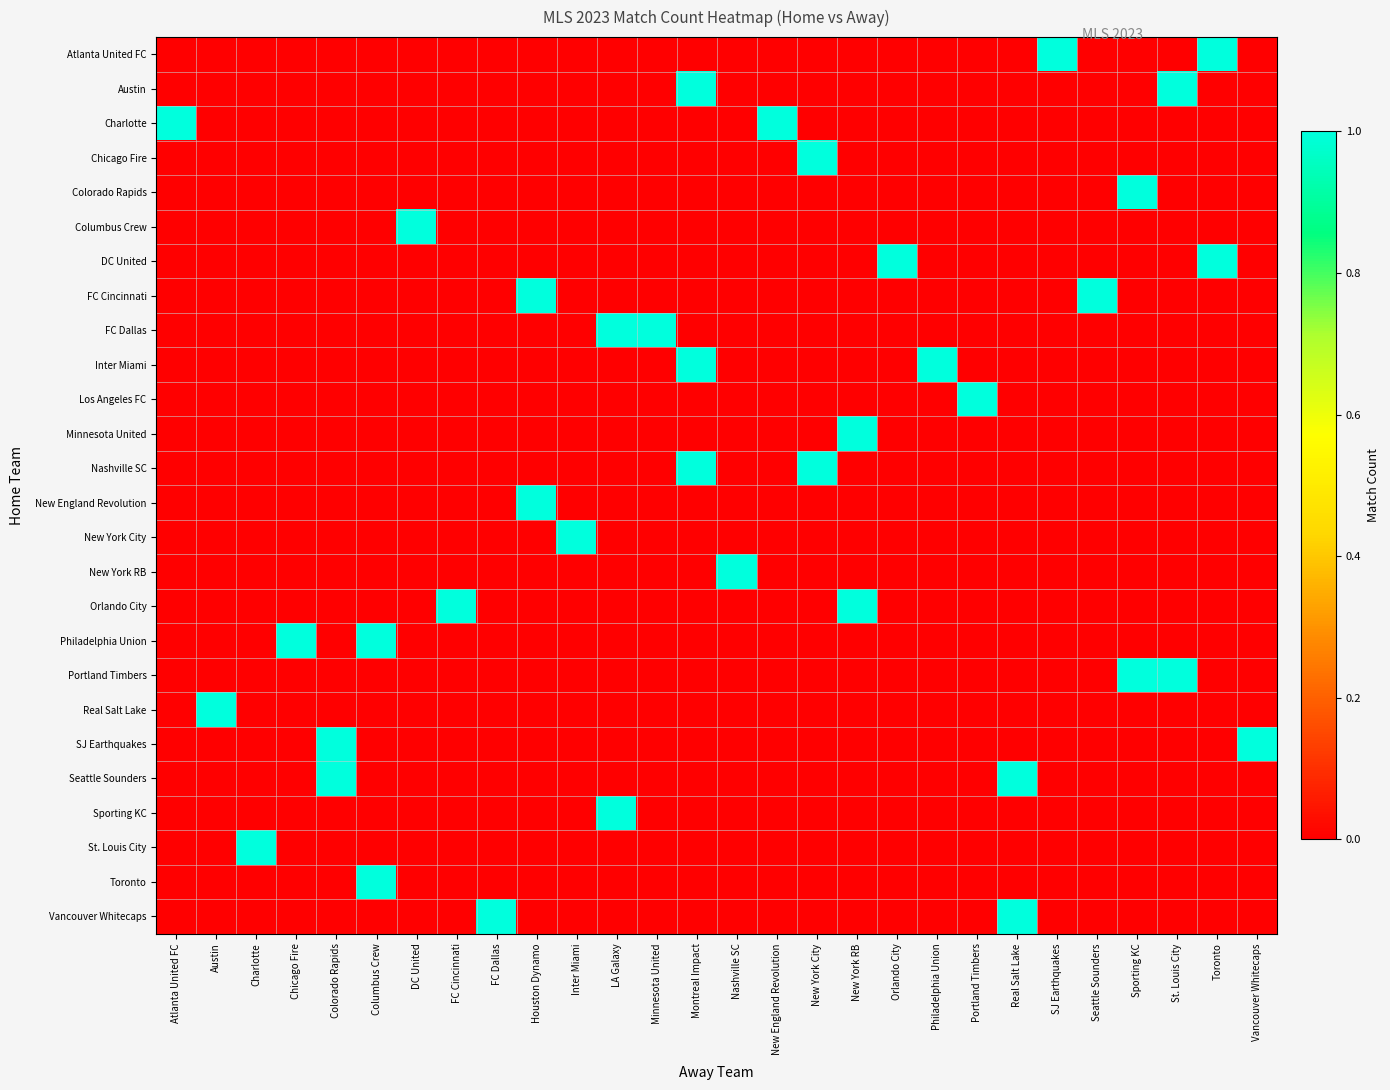

Reading left to right, what are all the values shown in this chart?

Atlanta United FC: Atlanta United FC=0	Austin=0	Charlotte=0	Chicago Fire=0	Colorado Rapids=0	Columbus Crew=0	DC United=0	FC Cincinnati=0	FC Dallas=0	Houston Dynamo=0	Inter Miami=0	LA Galaxy=0	Minnesota United=0	Montreal Impact=0	Nashville SC=0	New England Revolution=0	New York City=0	New York RB=0	Orlando City=0	Philadelphia Union=0	Portland Timbers=0	Real Salt Lake=0	SJ Earthquakes=1	Seattle Sounders=0	Sporting KC=0	St. Louis City=0	Toronto=1	Vancouver Whitecaps=0
Austin: Atlanta United FC=0	Austin=0	Charlotte=0	Chicago Fire=0	Colorado Rapids=0	Columbus Crew=0	DC United=0	FC Cincinnati=0	FC Dallas=0	Houston Dynamo=0	Inter Miami=0	LA Galaxy=0	Minnesota United=0	Montreal Impact=1	Nashville SC=0	New England Revolution=0	New York City=0	New York RB=0	Orlando City=0	Philadelphia Union=0	Portland Timbers=0	Real Salt Lake=0	SJ Earthquakes=0	Seattle Sounders=0	Sporting KC=0	St. Louis City=1	Toronto=0	Vancouver Whitecaps=0
Charlotte: Atlanta United FC=1	Austin=0	Charlotte=0	Chicago Fire=0	Colorado Rapids=0	Columbus Crew=0	DC United=0	FC Cincinnati=0	FC Dallas=0	Houston Dynamo=0	Inter Miami=0	LA Galaxy=0	Minnesota United=0	Montreal Impact=0	Nashville SC=0	New England Revolution=1	New York City=0	New York RB=0	Orlando City=0	Philadelphia Union=0	Portland Timbers=0	Real Salt Lake=0	SJ Earthquakes=0	Seattle Sounders=0	Sporting KC=0	St. Louis City=0	Toronto=0	Vancouver Whitecaps=0
Chicago Fire: Atlanta United FC=0	Austin=0	Charlotte=0	Chicago Fire=0	Colorado Rapids=0	Columbus Crew=0	DC United=0	FC Cincinnati=0	FC Dallas=0	Houston Dynamo=0	Inter Miami=0	LA Galaxy=0	Minnesota United=0	Montreal Impact=0	Nashville SC=0	New England Revolution=0	New York City=1	New York RB=0	Orlando City=0	Philadelphia Union=0	Portland Timbers=0	Real Salt Lake=0	SJ Earthquakes=0	Seattle Sounders=0	Sporting KC=0	St. Louis City=0	Toronto=0	Vancouver Whitecaps=0
Colorado Rapids: Atlanta United FC=0	Austin=0	Charlotte=0	Chicago Fire=0	Colorado Rapids=0	Columbus Crew=0	DC United=0	FC Cincinnati=0	FC Dallas=0	Houston Dynamo=0	Inter Miami=0	LA Galaxy=0	Minnesota United=0	Montreal Impact=0	Nashville SC=0	New England Revolution=0	New York City=0	New York RB=0	Orlando City=0	Philadelphia Union=0	Portland Timbers=0	Real Salt Lake=0	SJ Earthquakes=0	Seattle Sounders=0	Sporting KC=1	St. Louis City=0	Toronto=0	Vancouver Whitecaps=0
Columbus Crew: Atlanta United FC=0	Austin=0	Charlotte=0	Chicago Fire=0	Colorado Rapids=0	Columbus Crew=0	DC United=1	FC Cincinnati=0	FC Dallas=0	Houston Dynamo=0	Inter Miami=0	LA Galaxy=0	Minnesota United=0	Montreal Impact=0	Nashville SC=0	New England Revolution=0	New York City=0	New York RB=0	Orlando City=0	Philadelphia Union=0	Portland Timbers=0	Real Salt Lake=0	SJ Earthquakes=0	Seattle Sounders=0	Sporting KC=0	St. Louis City=0	Toronto=0	Vancouver Whitecaps=0
DC United: Atlanta United FC=0	Austin=0	Charlotte=0	Chicago Fire=0	Colorado Rapids=0	Columbus Crew=0	DC United=0	FC Cincinnati=0	FC Dallas=0	Houston Dynamo=0	Inter Miami=0	LA Galaxy=0	Minnesota United=0	Montreal Impact=0	Nashville SC=0	New England Revolution=0	New York City=0	New York RB=0	Orlando City=1	Philadelphia Union=0	Portland Timbers=0	Real Salt Lake=0	SJ Earthquakes=0	Seattle Sounders=0	Sporting KC=0	St. Louis City=0	Toronto=1	Vancouver Whitecaps=0
FC Cincinnati: Atlanta United FC=0	Austin=0	Charlotte=0	Chicago Fire=0	Colorado Rapids=0	Columbus Crew=0	DC United=0	FC Cincinnati=0	FC Dallas=0	Houston Dynamo=1	Inter Miami=0	LA Galaxy=0	Minnesota United=0	Montreal Impact=0	Nashville SC=0	New England Revolution=0	New York City=0	New York RB=0	Orlando City=0	Philadelphia Union=0	Portland Timbers=0	Real Salt Lake=0	SJ Earthquakes=0	Seattle Sounders=1	Sporting KC=0	St. Louis City=0	Toronto=0	Vancouver Whitecaps=0
FC Dallas: Atlanta United FC=0	Austin=0	Charlotte=0	Chicago Fire=0	Colorado Rapids=0	Columbus Crew=0	DC United=0	FC Cincinnati=0	FC Dallas=0	Houston Dynamo=0	Inter Miami=0	LA Galaxy=1	Minnesota United=1	Montreal Impact=0	Nashville SC=0	New England Revolution=0	New York City=0	New York RB=0	Orlando City=0	Philadelphia Union=0	Portland Timbers=0	Real Salt Lake=0	SJ Earthquakes=0	Seattle Sounders=0	Sporting KC=0	St. Louis City=0	Toronto=0	Vancouver Whitecaps=0
Inter Miami: Atlanta United FC=0	Austin=0	Charlotte=0	Chicago Fire=0	Colorado Rapids=0	Columbus Crew=0	DC United=0	FC Cincinnati=0	FC Dallas=0	Houston Dynamo=0	Inter Miami=0	LA Galaxy=0	Minnesota United=0	Montreal Impact=1	Nashville SC=0	New England Revolution=0	New York City=0	New York RB=0	Orlando City=0	Philadelphia Union=1	Portland Timbers=0	Real Salt Lake=0	SJ Earthquakes=0	Seattle Sounders=0	Sporting KC=0	St. Louis City=0	Toronto=0	Vancouver Whitecaps=0
Los Angeles FC: Atlanta United FC=0	Austin=0	Charlotte=0	Chicago Fire=0	Colorado Rapids=0	Columbus Crew=0	DC United=0	FC Cincinnati=0	FC Dallas=0	Houston Dynamo=0	Inter Miami=0	LA Galaxy=0	Minnesota United=0	Montreal Impact=0	Nashville SC=0	New England Revolution=0	New York City=0	New York RB=0	Orlando City=0	Philadelphia Union=0	Portland Timbers=1	Real Salt Lake=0	SJ Earthquakes=0	Seattle Sounders=0	Sporting KC=0	St. Louis City=0	Toronto=0	Vancouver Whitecaps=0
Minnesota United: Atlanta United FC=0	Austin=0	Charlotte=0	Chicago Fire=0	Colorado Rapids=0	Columbus Crew=0	DC United=0	FC Cincinnati=0	FC Dallas=0	Houston Dynamo=0	Inter Miami=0	LA Galaxy=0	Minnesota United=0	Montreal Impact=0	Nashville SC=0	New England Revolution=0	New York City=0	New York RB=1	Orlando City=0	Philadelphia Union=0	Portland Timbers=0	Real Salt Lake=0	SJ Earthquakes=0	Seattle Sounders=0	Sporting KC=0	St. Louis City=0	Toronto=0	Vancouver Whitecaps=0
Nashville SC: Atlanta United FC=0	Austin=0	Charlotte=0	Chicago Fire=0	Colorado Rapids=0	Columbus Crew=0	DC United=0	FC Cincinnati=0	FC Dallas=0	Houston Dynamo=0	Inter Miami=0	LA Galaxy=0	Minnesota United=0	Montreal Impact=1	Nashville SC=0	New England Revolution=0	New York City=1	New York RB=0	Orlando City=0	Philadelphia Union=0	Portland Timbers=0	Real Salt Lake=0	SJ Earthquakes=0	Seattle Sounders=0	Sporting KC=0	St. Louis City=0	Toronto=0	Vancouver Whitecaps=0
New England Revolution: Atlanta United FC=0	Austin=0	Charlotte=0	Chicago Fire=0	Colorado Rapids=0	Columbus Crew=0	DC United=0	FC Cincinnati=0	FC Dallas=0	Houston Dynamo=1	Inter Miami=0	LA Galaxy=0	Minnesota United=0	Montreal Impact=0	Nashville SC=0	New England Revolution=0	New York City=0	New York RB=0	Orlando City=0	Philadelphia Union=0	Portland Timbers=0	Real Salt Lake=0	SJ Earthquakes=0	Seattle Sounders=0	Sporting KC=0	St. Louis City=0	Toronto=0	Vancouver Whitecaps=0
New York City: Atlanta United FC=0	Austin=0	Charlotte=0	Chicago Fire=0	Colorado Rapids=0	Columbus Crew=0	DC United=0	FC Cincinnati=0	FC Dallas=0	Houston Dynamo=0	Inter Miami=1	LA Galaxy=0	Minnesota United=0	Montreal Impact=0	Nashville SC=0	New England Revolution=0	New York City=0	New York RB=0	Orlando City=0	Philadelphia Union=0	Portland Timbers=0	Real Salt Lake=0	SJ Earthquakes=0	Seattle Sounders=0	Sporting KC=0	St. Louis City=0	Toronto=0	Vancouver Whitecaps=0
New York RB: Atlanta United FC=0	Austin=0	Charlotte=0	Chicago Fire=0	Colorado Rapids=0	Columbus Crew=0	DC United=0	FC Cincinnati=0	FC Dallas=0	Houston Dynamo=0	Inter Miami=0	LA Galaxy=0	Minnesota United=0	Montreal Impact=0	Nashville SC=1	New England Revolution=0	New York City=0	New York RB=0	Orlando City=0	Philadelphia Union=0	Portland Timbers=0	Real Salt Lake=0	SJ Earthquakes=0	Seattle Sounders=0	Sporting KC=0	St. Louis City=0	Toronto=0	Vancouver Whitecaps=0
Orlando City: Atlanta United FC=0	Austin=0	Charlotte=0	Chicago Fire=0	Colorado Rapids=0	Columbus Crew=0	DC United=0	FC Cincinnati=1	FC Dallas=0	Houston Dynamo=0	Inter Miami=0	LA Galaxy=0	Minnesota United=0	Montreal Impact=0	Nashville SC=0	New England Revolution=0	New York City=0	New York RB=1	Orlando City=0	Philadelphia Union=0	Portland Timbers=0	Real Salt Lake=0	SJ Earthquakes=0	Seattle Sounders=0	Sporting KC=0	St. Louis City=0	Toronto=0	Vancouver Whitecaps=0
Philadelphia Union: Atlanta United FC=0	Austin=0	Charlotte=0	Chicago Fire=1	Colorado Rapids=0	Columbus Crew=1	DC United=0	FC Cincinnati=0	FC Dallas=0	Houston Dynamo=0	Inter Miami=0	LA Galaxy=0	Minnesota United=0	Montreal Impact=0	Nashville SC=0	New England Revolution=0	New York City=0	New York RB=0	Orlando City=0	Philadelphia Union=0	Portland Timbers=0	Real Salt Lake=0	SJ Earthquakes=0	Seattle Sounders=0	Sporting KC=0	St. Louis City=0	Toronto=0	Vancouver Whitecaps=0
Portland Timbers: Atlanta United FC=0	Austin=0	Charlotte=0	Chicago Fire=0	Colorado Rapids=0	Columbus Crew=0	DC United=0	FC Cincinnati=0	FC Dallas=0	Houston Dynamo=0	Inter Miami=0	LA Galaxy=0	Minnesota United=0	Montreal Impact=0	Nashville SC=0	New England Revolution=0	New York City=0	New York RB=0	Orlando City=0	Philadelphia Union=0	Portland Timbers=0	Real Salt Lake=0	SJ Earthquakes=0	Seattle Sounders=0	Sporting KC=1	St. Louis City=1	Toronto=0	Vancouver Whitecaps=0
Real Salt Lake: Atlanta United FC=0	Austin=1	Charlotte=0	Chicago Fire=0	Colorado Rapids=0	Columbus Crew=0	DC United=0	FC Cincinnati=0	FC Dallas=0	Houston Dynamo=0	Inter Miami=0	LA Galaxy=0	Minnesota United=0	Montreal Impact=0	Nashville SC=0	New England Revolution=0	New York City=0	New York RB=0	Orlando City=0	Philadelphia Union=0	Portland Timbers=0	Real Salt Lake=0	SJ Earthquakes=0	Seattle Sounders=0	Sporting KC=0	St. Louis City=0	Toronto=0	Vancouver Whitecaps=0
SJ Earthquakes: Atlanta United FC=0	Austin=0	Charlotte=0	Chicago Fire=0	Colorado Rapids=1	Columbus Crew=0	DC United=0	FC Cincinnati=0	FC Dallas=0	Houston Dynamo=0	Inter Miami=0	LA Galaxy=0	Minnesota United=0	Montreal Impact=0	Nashville SC=0	New England Revolution=0	New York City=0	New York RB=0	Orlando City=0	Philadelphia Union=0	Portland Timbers=0	Real Salt Lake=0	SJ Earthquakes=0	Seattle Sounders=0	Sporting KC=0	St. Louis City=0	Toronto=0	Vancouver Whitecaps=1
Seattle Sounders: Atlanta United FC=0	Austin=0	Charlotte=0	Chicago Fire=0	Colorado Rapids=1	Columbus Crew=0	DC United=0	FC Cincinnati=0	FC Dallas=0	Houston Dynamo=0	Inter Miami=0	LA Galaxy=0	Minnesota United=0	Montreal Impact=0	Nashville SC=0	New England Revolution=0	New York City=0	New York RB=0	Orlando City=0	Philadelphia Union=0	Portland Timbers=0	Real Salt Lake=1	SJ Earthquakes=0	Seattle Sounders=0	Sporting KC=0	St. Louis City=0	Toronto=0	Vancouver Whitecaps=0
Sporting KC: Atlanta United FC=0	Austin=0	Charlotte=0	Chicago Fire=0	Colorado Rapids=0	Columbus Crew=0	DC United=0	FC Cincinnati=0	FC Dallas=0	Houston Dynamo=0	Inter Miami=0	LA Galaxy=1	Minnesota United=0	Montreal Impact=0	Nashville SC=0	New England Revolution=0	New York City=0	New York RB=0	Orlando City=0	Philadelphia Union=0	Portland Timbers=0	Real Salt Lake=0	SJ Earthquakes=0	Seattle Sounders=0	Sporting KC=0	St. Louis City=0	Toronto=0	Vancouver Whitecaps=0
St. Louis City: Atlanta United FC=0	Austin=0	Charlotte=1	Chicago Fire=0	Colorado Rapids=0	Columbus Crew=0	DC United=0	FC Cincinnati=0	FC Dallas=0	Houston Dynamo=0	Inter Miami=0	LA Galaxy=0	Minnesota United=0	Montreal Impact=0	Nashville SC=0	New England Revolution=0	New York City=0	New York RB=0	Orlando City=0	Philadelphia Union=0	Portland Timbers=0	Real Salt Lake=0	SJ Earthquakes=0	Seattle Sounders=0	Sporting KC=0	St. Louis City=0	Toronto=0	Vancouver Whitecaps=0
Toronto: Atlanta United FC=0	Austin=0	Charlotte=0	Chicago Fire=0	Colorado Rapids=0	Columbus Crew=1	DC United=0	FC Cincinnati=0	FC Dallas=0	Houston Dynamo=0	Inter Miami=0	LA Galaxy=0	Minnesota United=0	Montreal Impact=0	Nashville SC=0	New England Revolution=0	New York City=0	New York RB=0	Orlando City=0	Philadelphia Union=0	Portland Timbers=0	Real Salt Lake=0	SJ Earthquakes=0	Seattle Sounders=0	Sporting KC=0	St. Louis City=0	Toronto=0	Vancouver Whitecaps=0
Vancouver Whitecaps: Atlanta United FC=0	Austin=0	Charlotte=0	Chicago Fire=0	Colorado Rapids=0	Columbus Crew=0	DC United=0	FC Cincinnati=0	FC Dallas=1	Houston Dynamo=0	Inter Miami=0	LA Galaxy=0	Minnesota United=0	Montreal Impact=0	Nashville SC=0	New England Revolution=0	New York City=0	New York RB=0	Orlando City=0	Philadelphia Union=0	Portland Timbers=0	Real Salt Lake=1	SJ Earthquakes=0	Seattle Sounders=0	Sporting KC=0	St. Louis City=0	Toronto=0	Vancouver Whitecaps=0